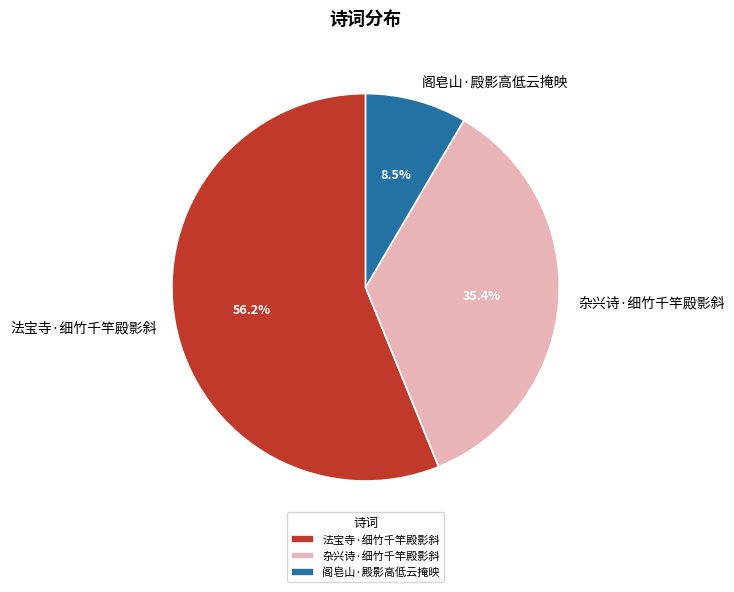

What percentage is NOT represented by 杂兴诗·细竹千竿殿影斜?

64.6%